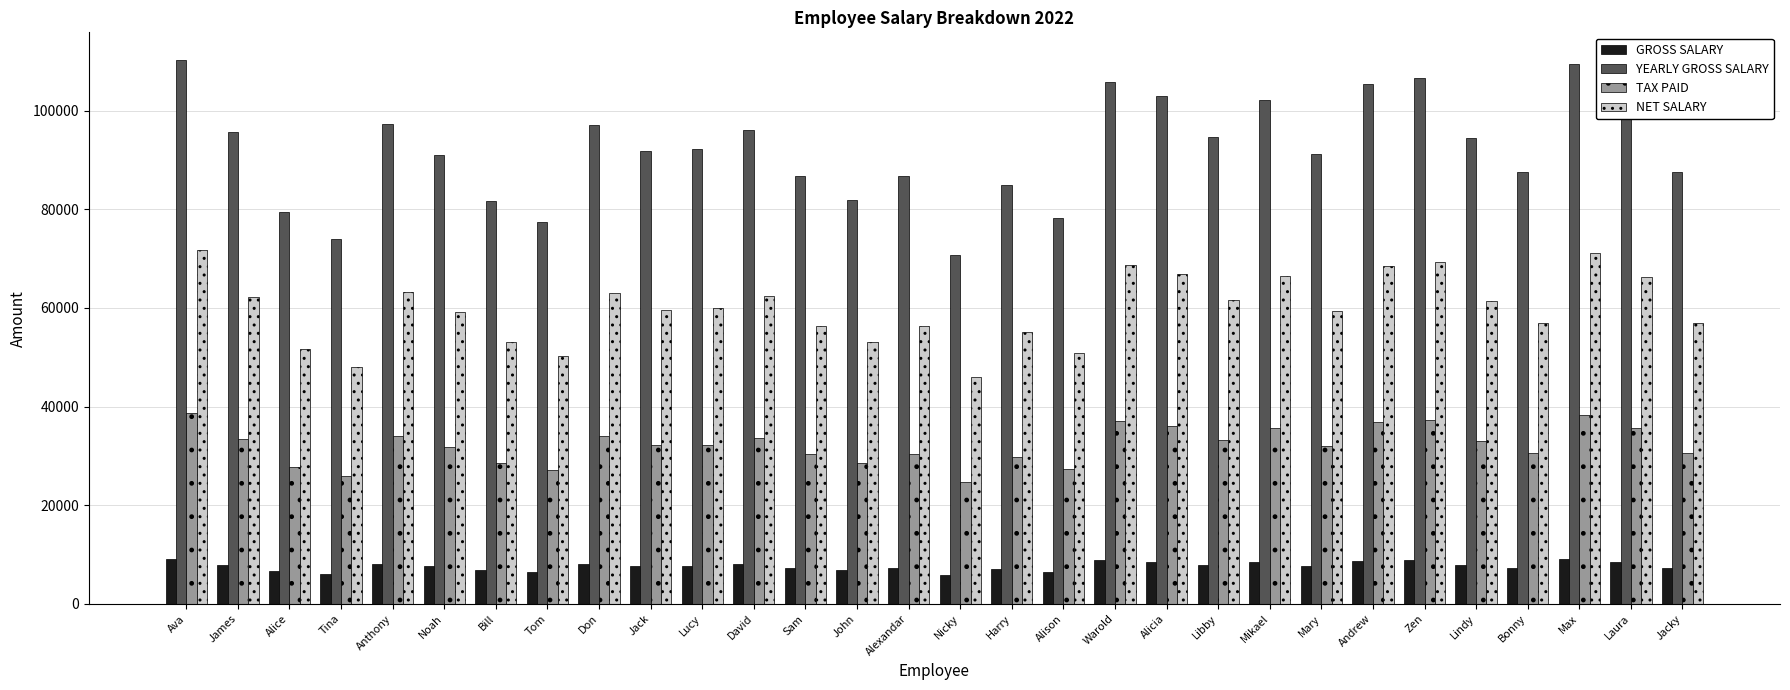

What is the difference between the highest and lowest values at Andrew?

96525.0